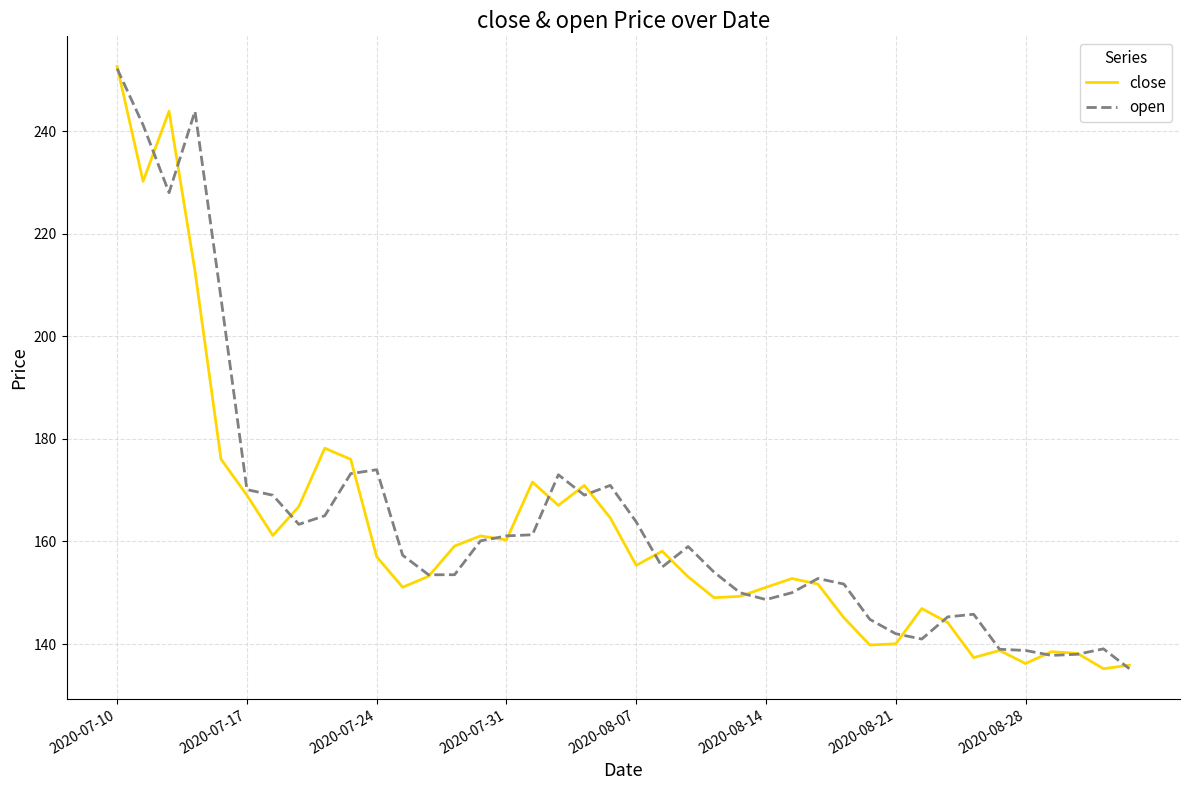

Which series has the largest total across all categories?

open